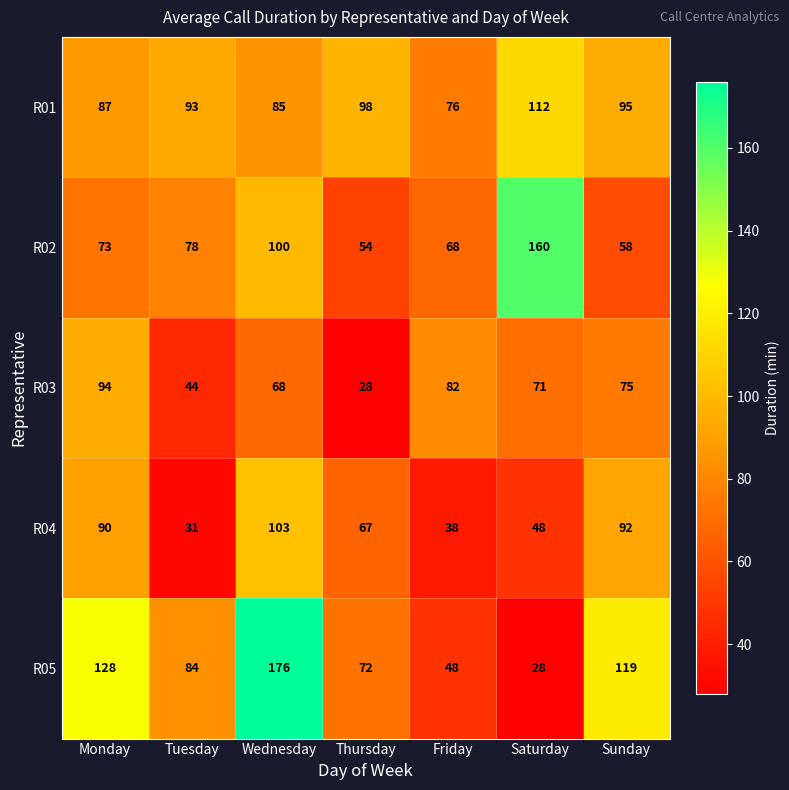

What is the difference between the maximum and minimum values in the R04 series?

72